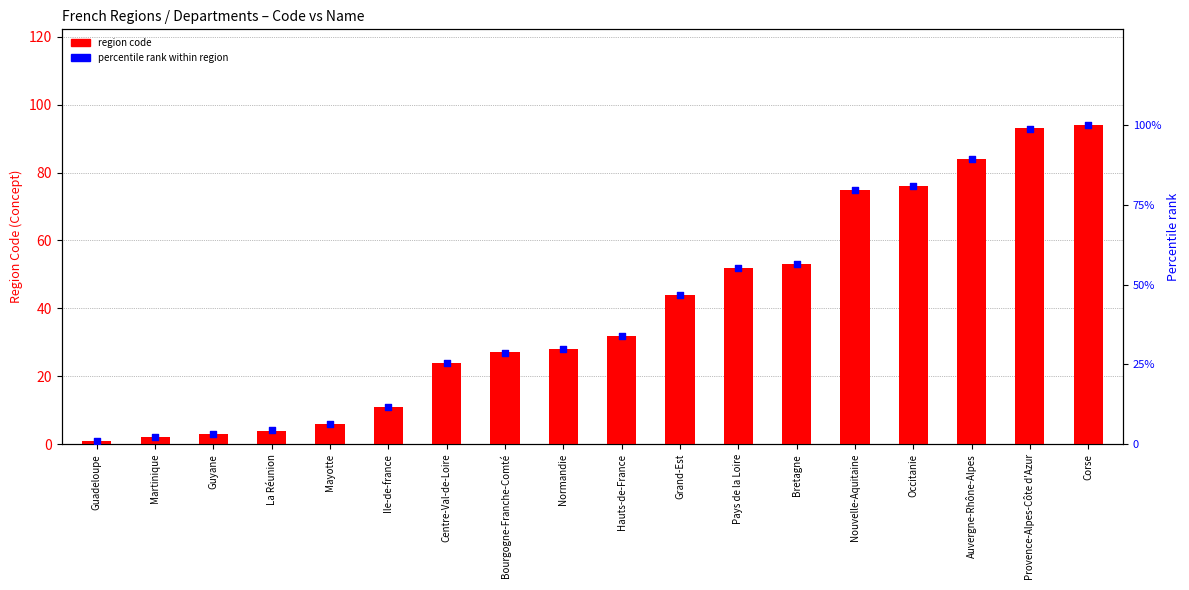

Which series has the widest spread of Y values?

percentile rank within region